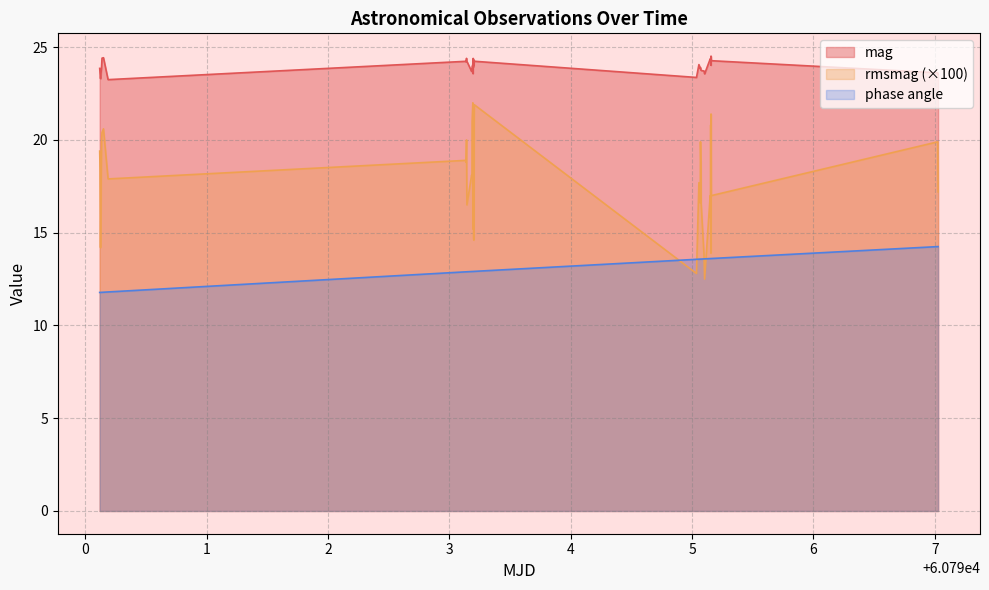

Does the chart display data point markers on the line(s)?

No